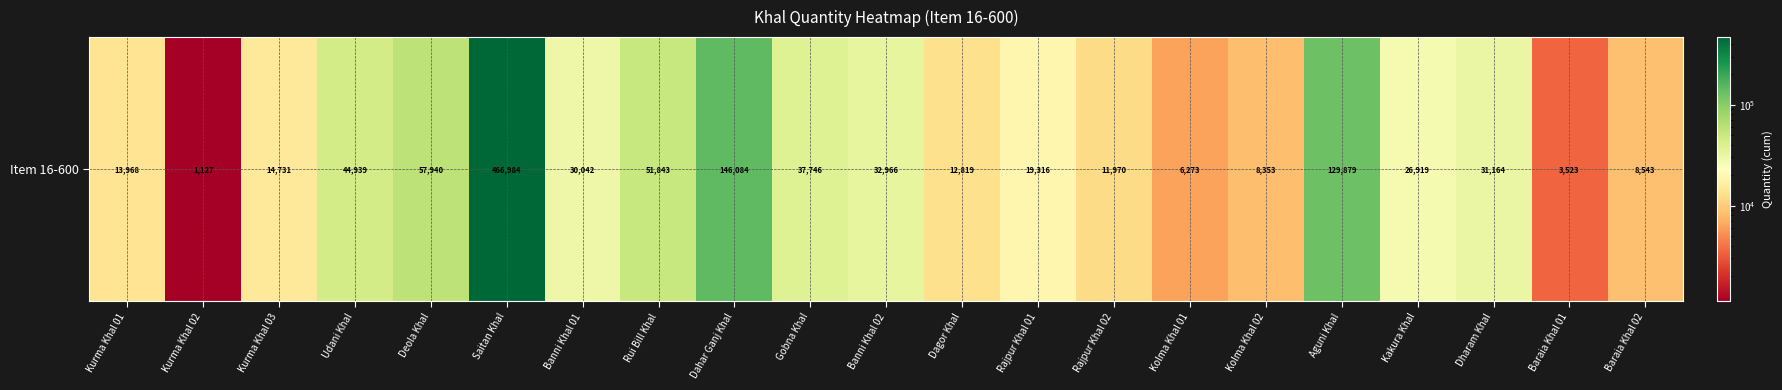

What is the greatest value displayed?

466983.8